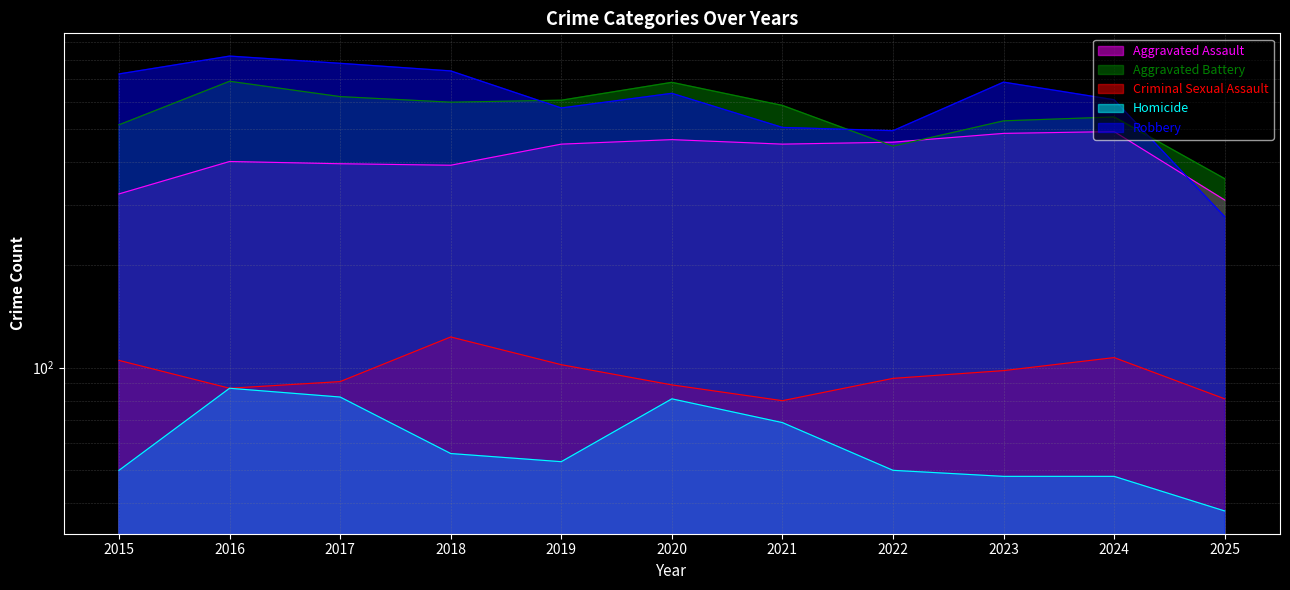

At which label does Criminal Sexual Assault first exceed 93?

2015